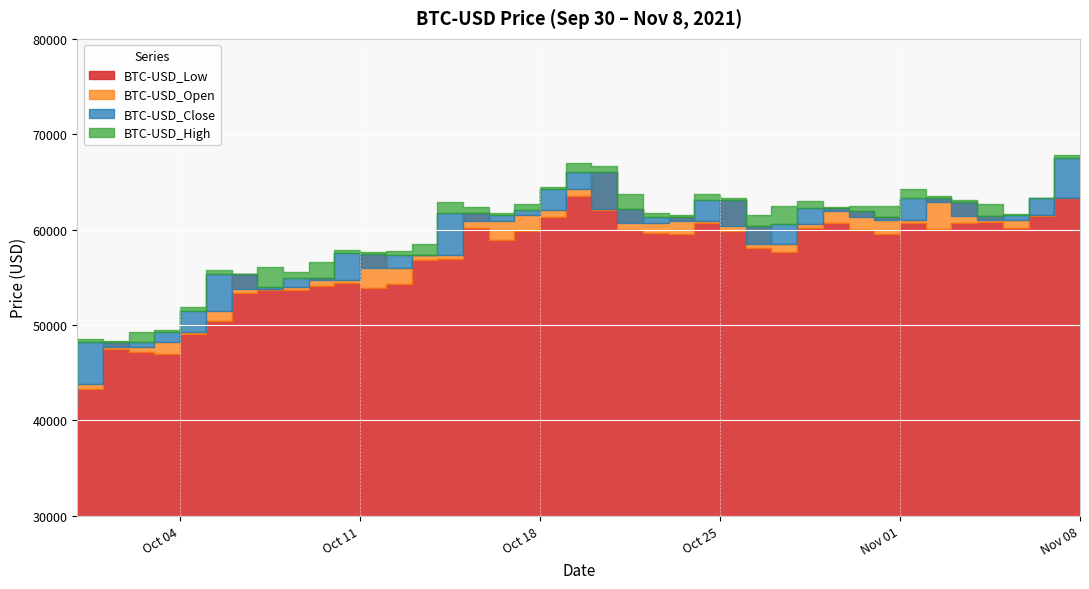

How many data points in BTC-USD_High are above 62350?

19